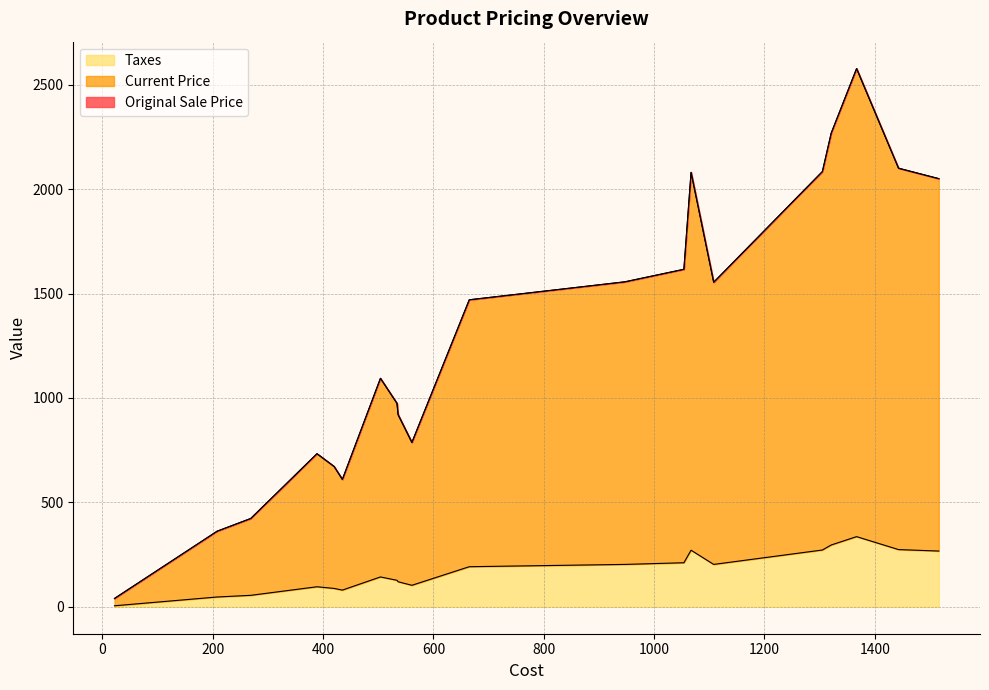

Reading left to right, list all the values displayed in this chart.

Cost: 0=1367	1=504	2=534	3=1516	4=665	5=561	6=1443	7=1054	8=208	9=420	10=1305	11=435	12=947	13=269	14=1067	15=389	16=1108	17=22	18=1321	19=536
Original Sale Price: 0=2241	1=951	2=847	3=1783	4=1278	5=684	6=1826	7=1405	8=315	9=584	10=1812	11=530	12=1353	13=368	14=1809	15=637	16=1351	17=35	18=1972	19=800
Current Price: 0=2241	1=951	2=847	3=1783	4=1278	5=684	6=1826	7=1405	8=315	9=584	10=1812	11=530	12=1353	13=368	14=1809	15=637	16=1351	17=35	18=1972	19=800
Taxes: 0=336	1=143	2=127	3=267	4=192	5=103	6=274	7=211	8=47	9=88	10=272	11=80	12=203	13=55	14=271	15=96	16=203	17=5	18=296	19=120